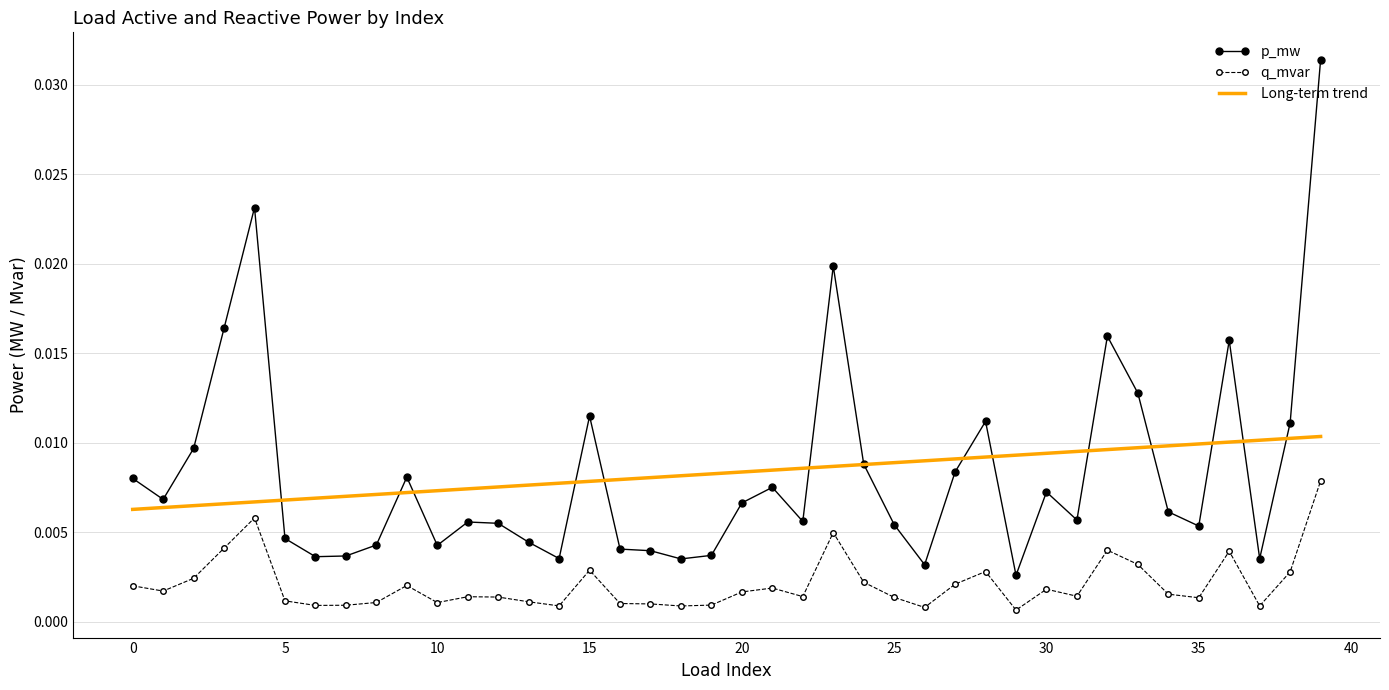

Rank the series by their maximum value, from lowest to highest.

q_mvar, Long-term trend, p_mw